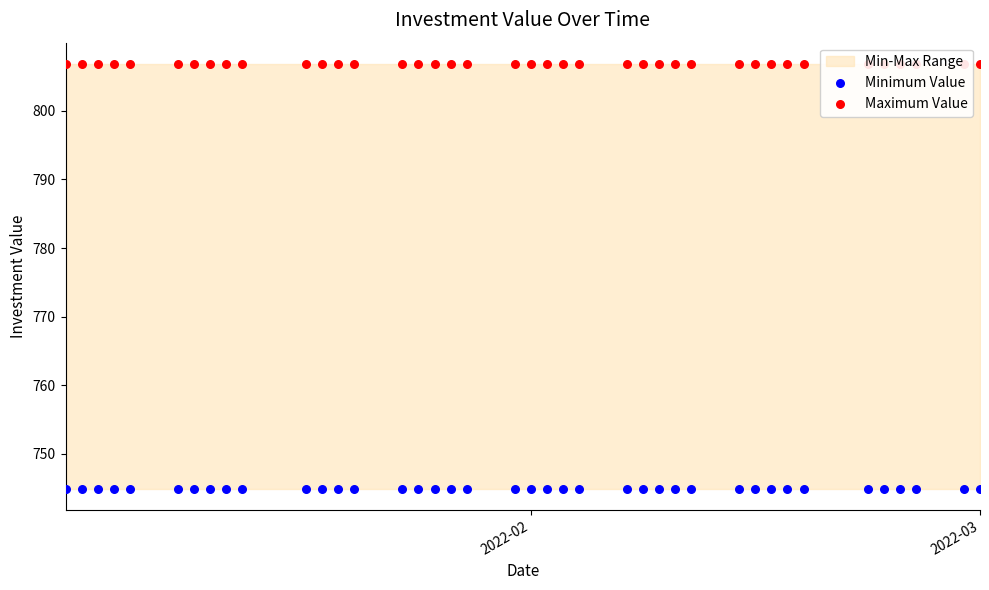

Which series contains the lowest Y value?

Minimum Value